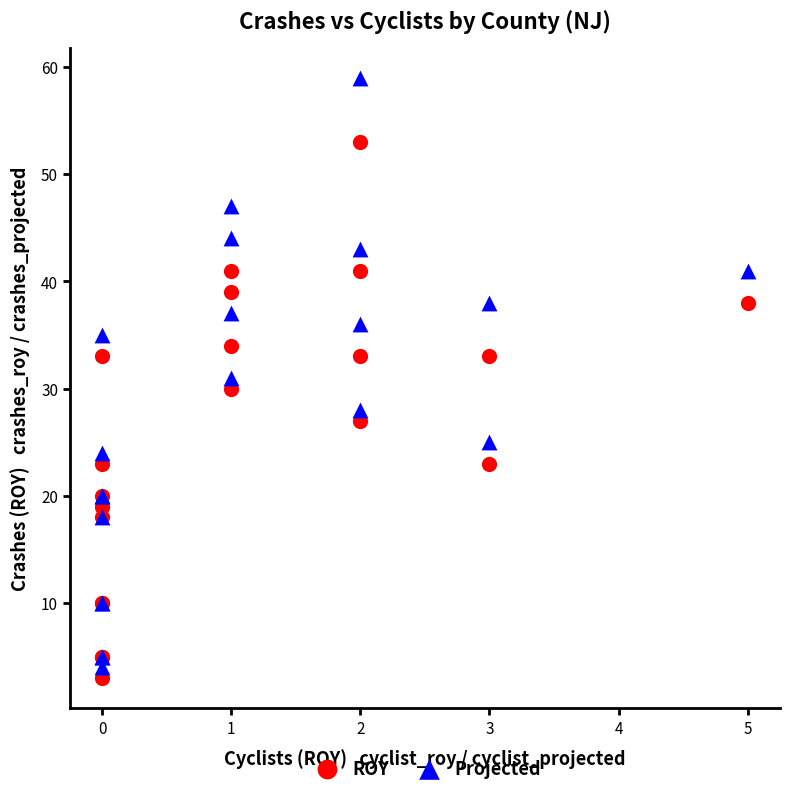

Which series has the widest spread of Y values?

Projected